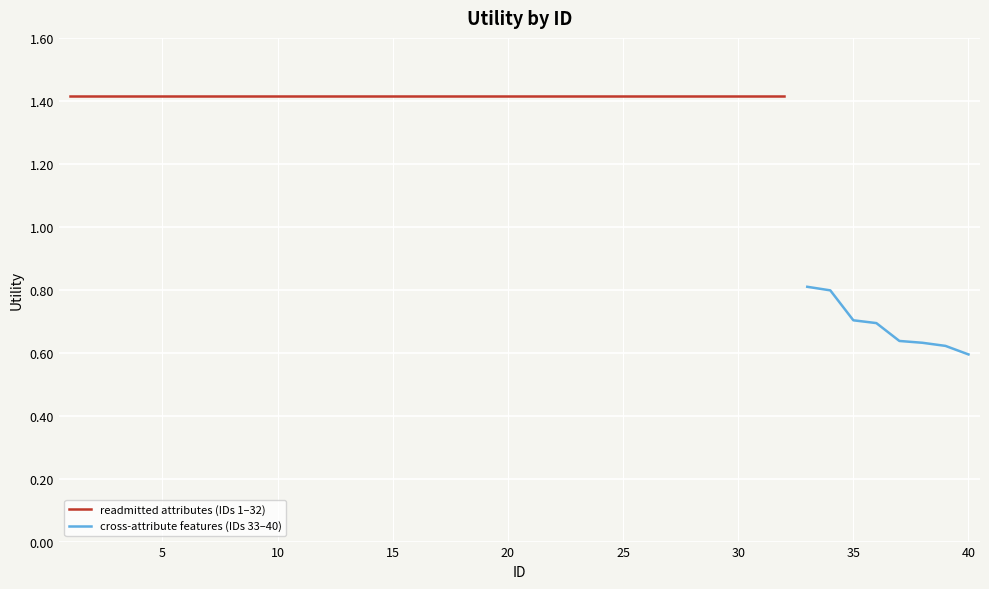

What is the value of the 40th point from the left?

0.6